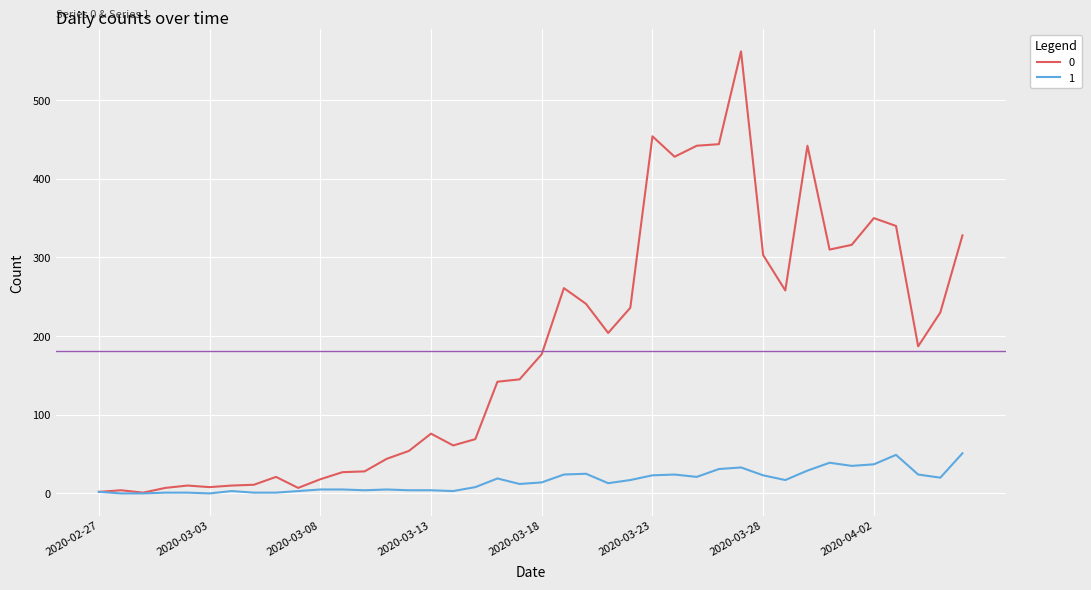

Rank the series by their average value, from highest to lowest.

0, 1